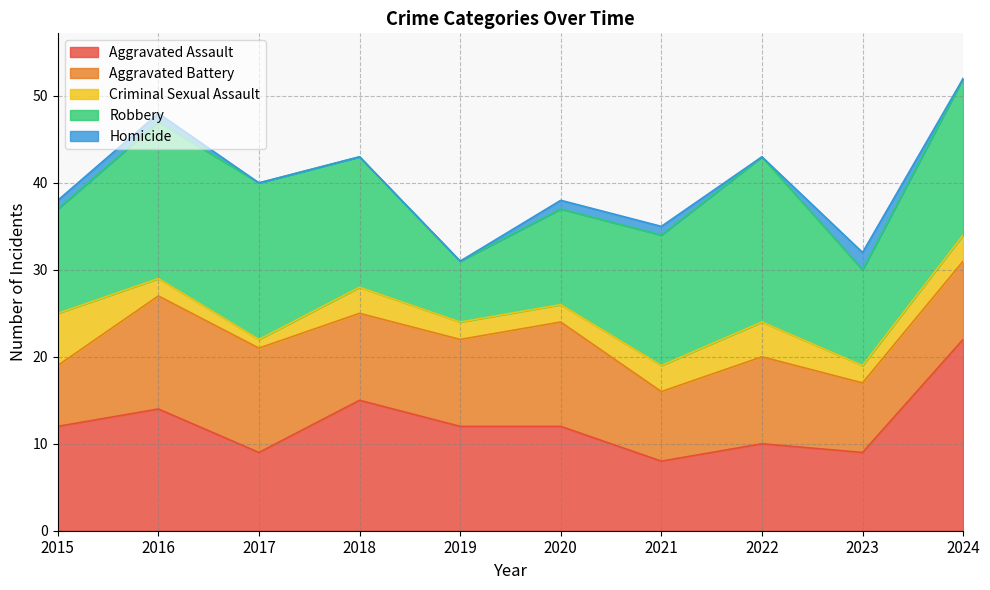

What is the highest value of the Aggravated Assault series?

22